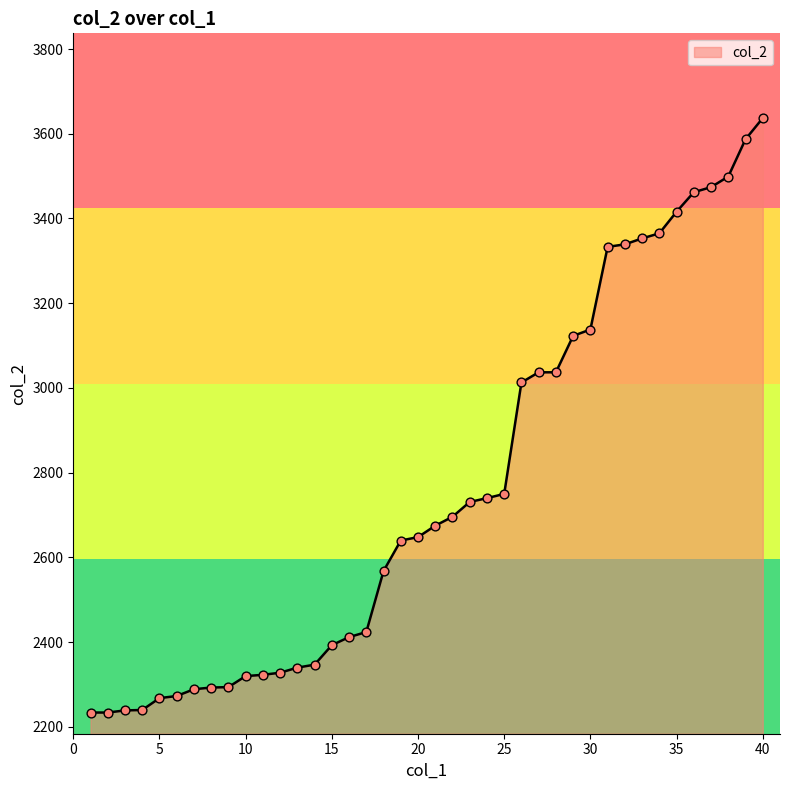

What is the difference between the maximum and minimum values?

1403